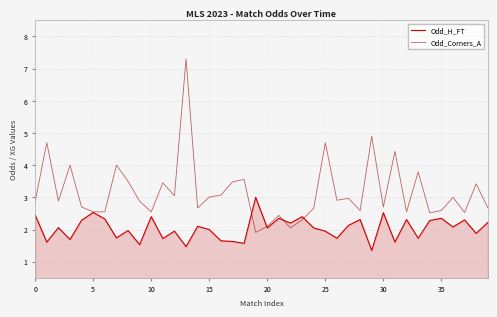

After their last crossing, which series has the higher values: Odd_H_FT or Odd_Corners_A?

Odd_Corners_A